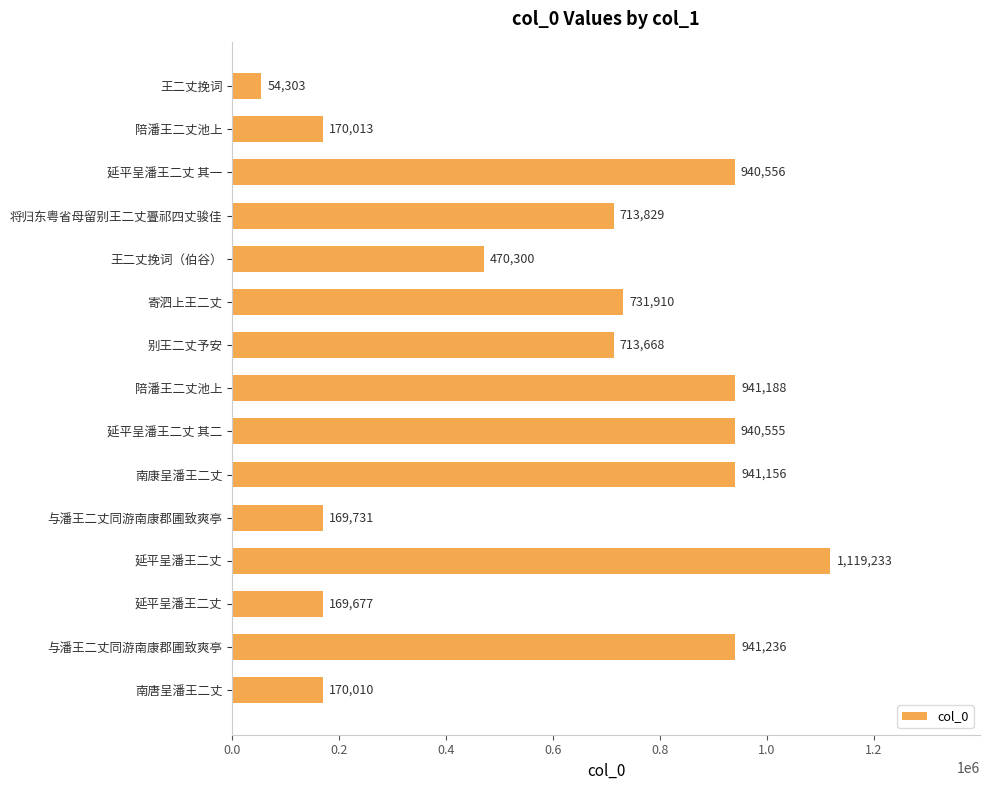

Are the bars horizontal?

Yes